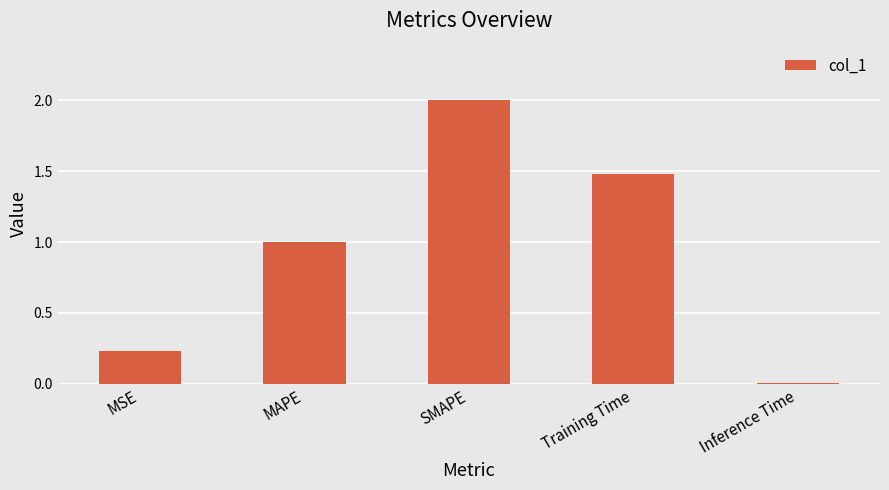

At which label does the data first exceed 1?

MAPE